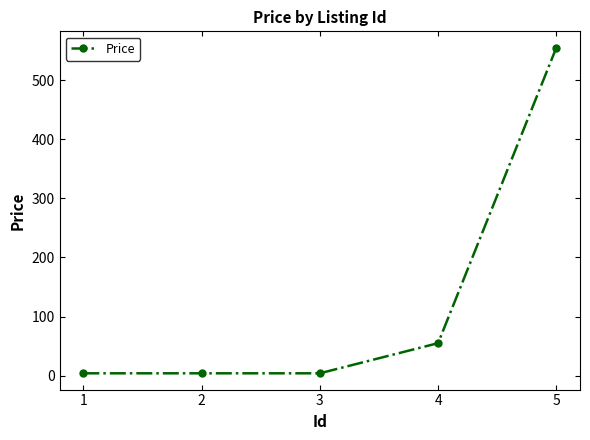

Which label corresponds to the largest value in the chart?

5